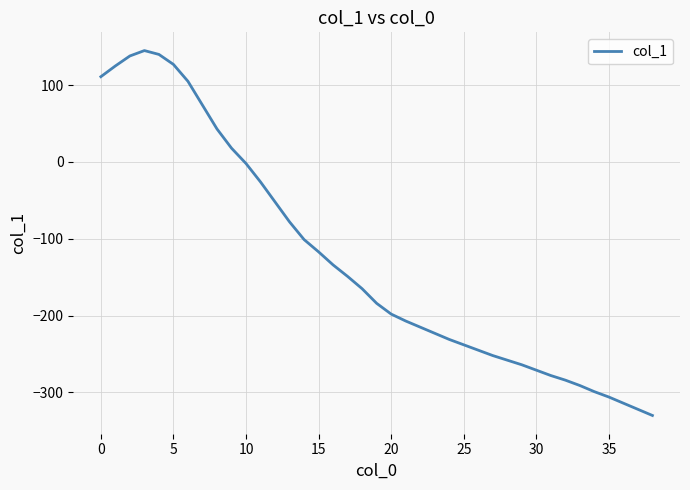

What is the minimum value shown in the chart?

-330